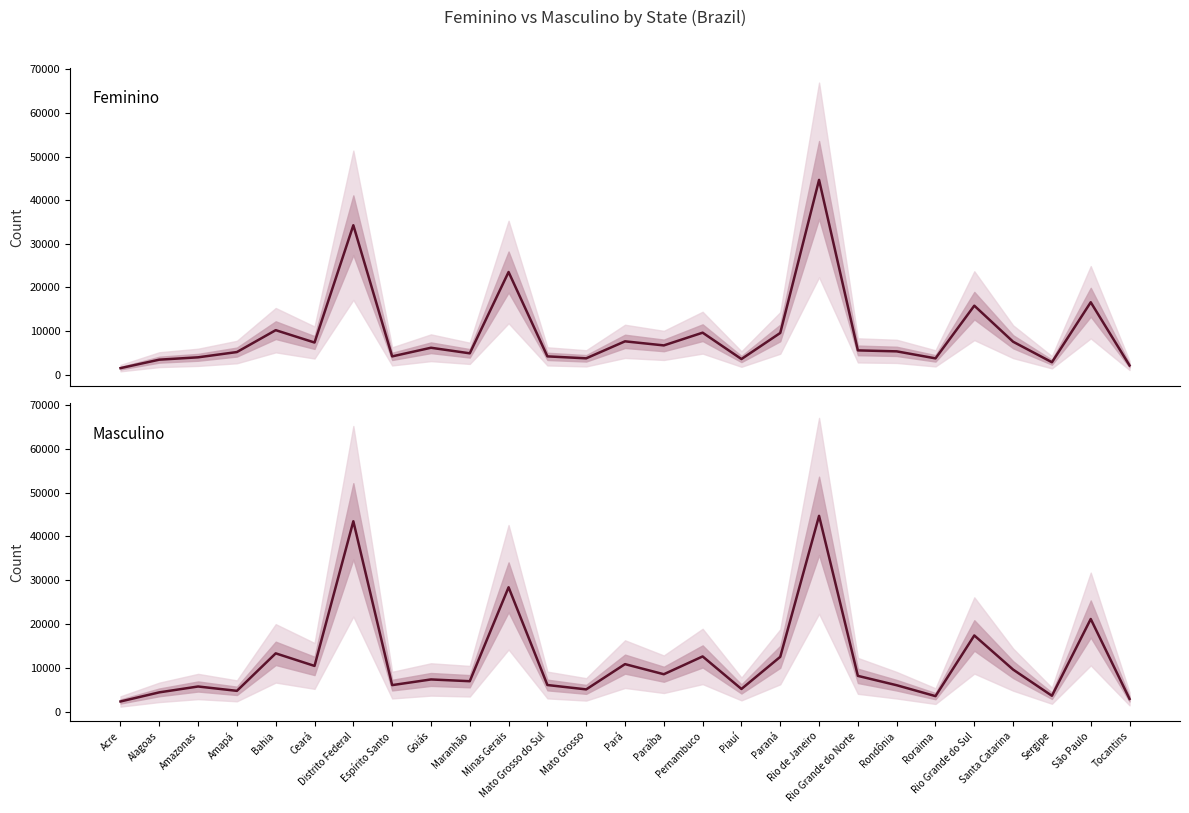

Reading right to left, what are all the values shown in this chart?

Feminino: Tocantins=2078	São Paulo=16579	Sergipe=2818	Santa Catarina=7522	Rio Grande do Sul=15793	Roraima=3705	Rondônia=5314	Rio Grande do Norte=5537	Rio de Janeiro=44645	Paraná=9536	Piauí=3551	Pernambuco=9598	Paraíba=6680	Pará=7613	Mato Grosso=3715	Mato Grosso do Sul=4164	Minas Gerais=23517	Maranhão=4864	Goiás=6141	Espírito Santo=4161	Distrito Federal=34246	Ceará=7342	Bahia=10174	Amapá=5156	Amazonas=3948	Alagoas=3408	Acre=1468
Masculino: Tocantins=2937	São Paulo=21167	Sergipe=3651	Santa Catarina=9625	Rio Grande do Sul=17410	Roraima=3570	Rondônia=6057	Rio Grande do Norte=8191	Rio de Janeiro=44698	Paraná=12534	Piauí=5205	Pernambuco=12624	Paraíba=8564	Pará=10871	Mato Grosso=5108	Mato Grosso do Sul=6106	Minas Gerais=28406	Maranhão=6974	Goiás=7377	Espírito Santo=6081	Distrito Federal=43463	Ceará=10462	Bahia=13329	Amapá=4775	Amazonas=5768	Alagoas=4431	Acre=2351